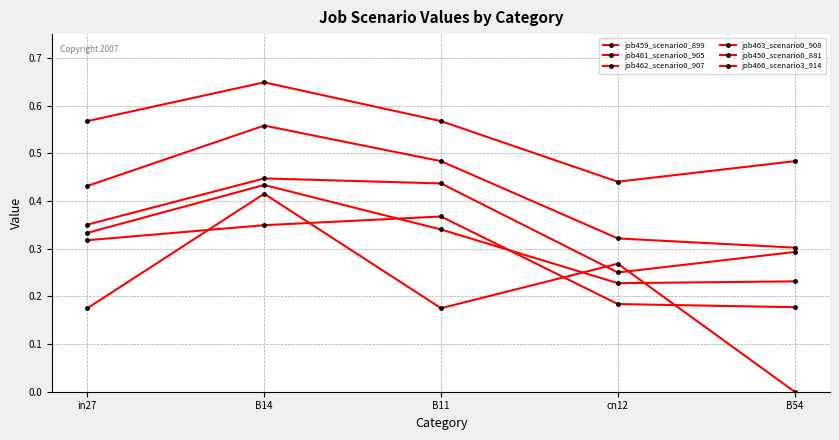

What is the lowest value of the job463_scenario0_908 series?

0.2